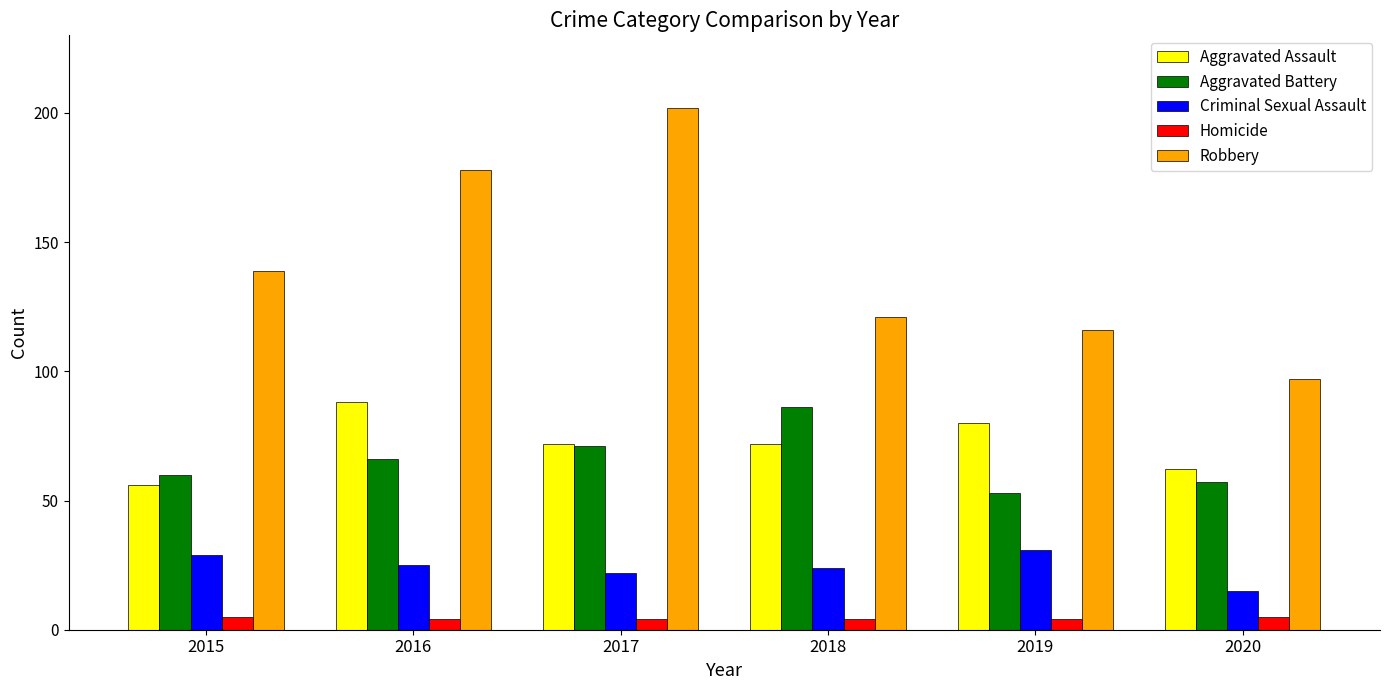

Where is Robbery nearest to the value 149?

2015